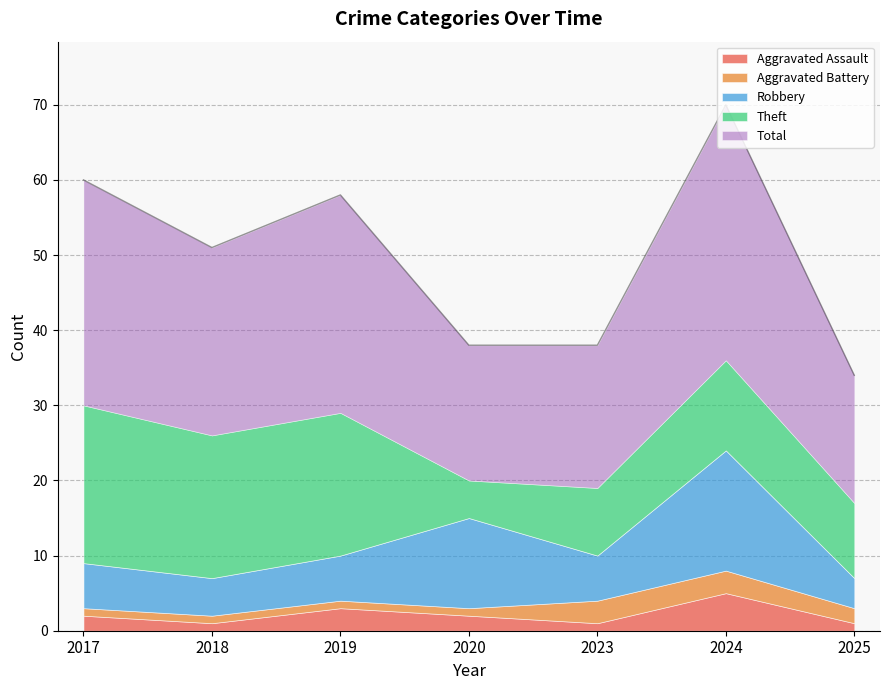

Is it true that Robbery equals 7 at 2025?

False